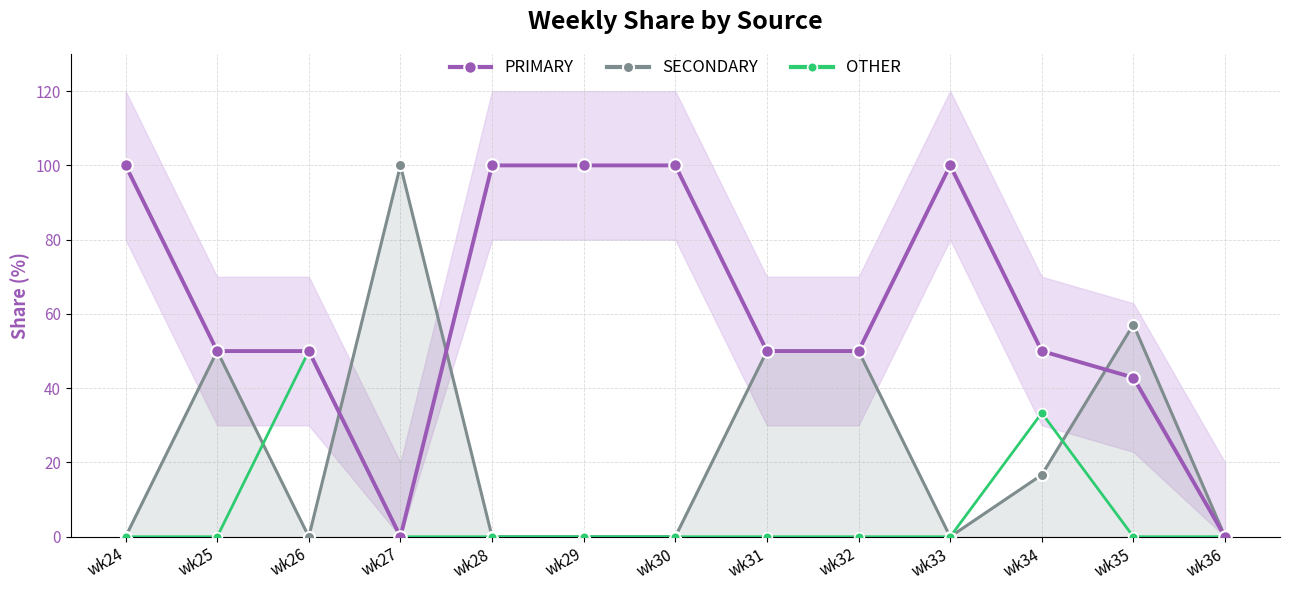

How many lines are shown in the chart?

3